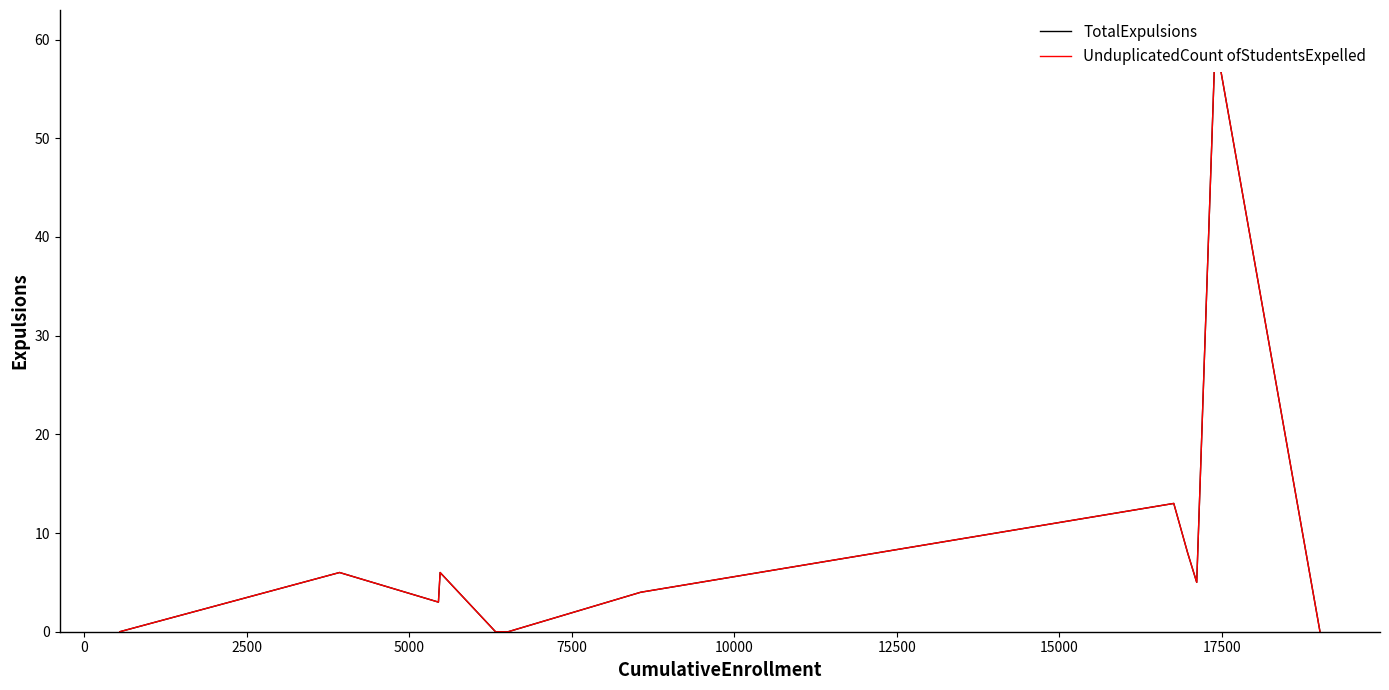

True or false: TotalExpulsions and UnduplicatedCount ofStudentsExpelled cross at least once.

False